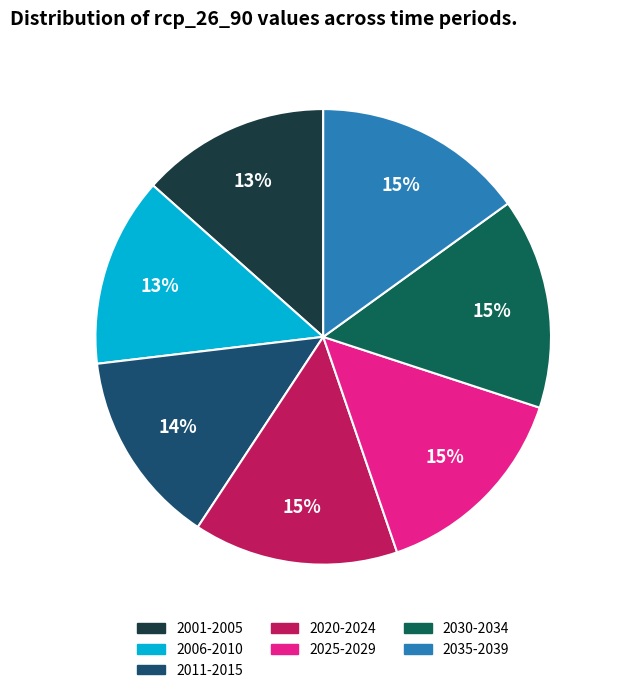

The 2035-2039 slice represents 15% of the pie. True or false?

True